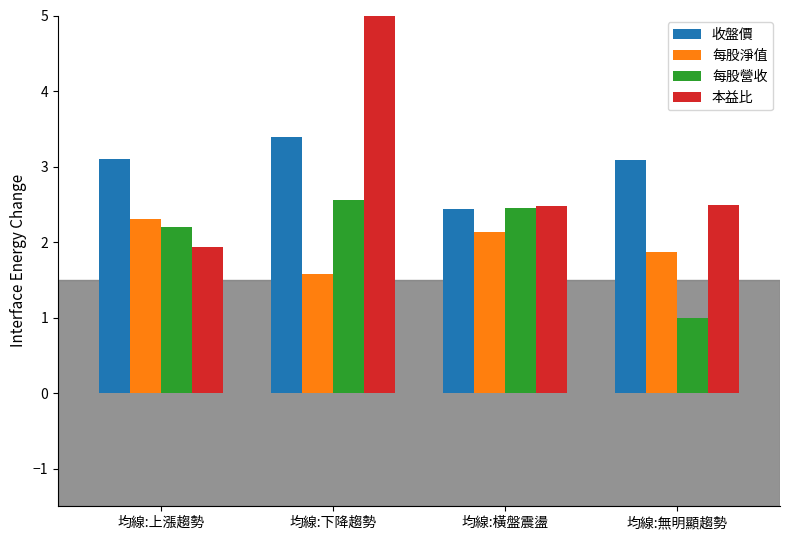

Which has a higher value, 均線:橫盤震盪 or 均線:上漲趨勢?

均線:上漲趨勢